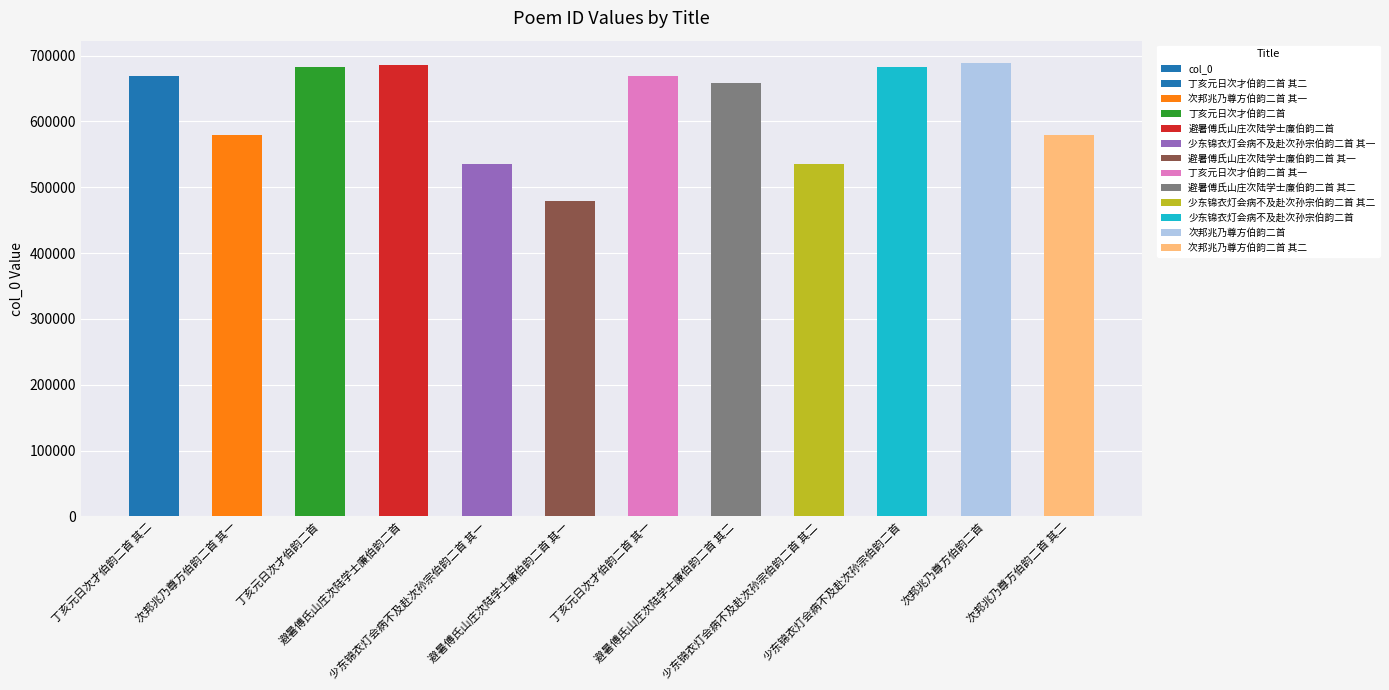

What is the difference between the values at 避暑傅氏山庄次陆学士廉伯韵二首 其一 and 丁亥元日次才伯韵二首 其二?

189493